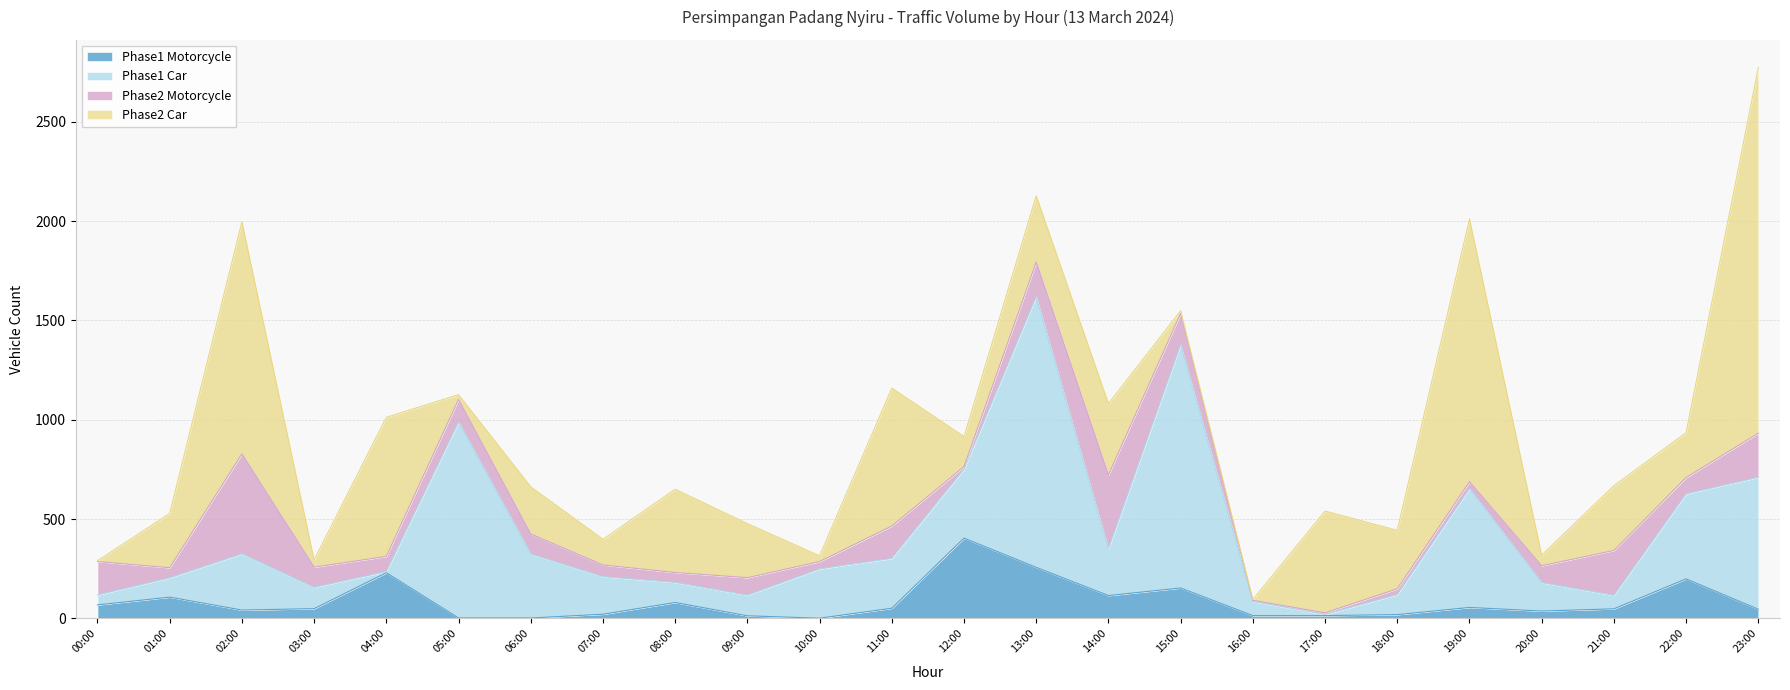

What is the average value of the Phase1 Motorcycle series?

84